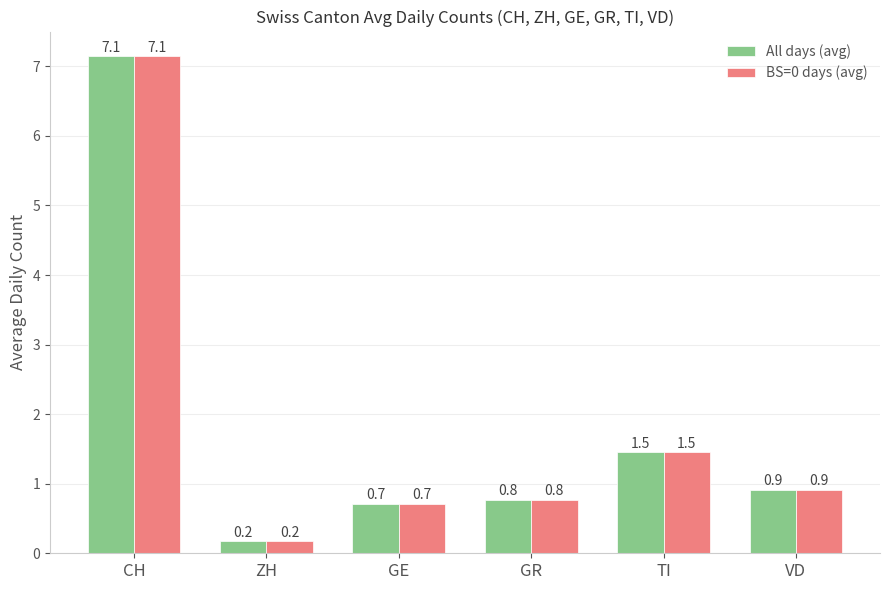

True or false: All days (avg) has a value of 1.5 at TI.

True